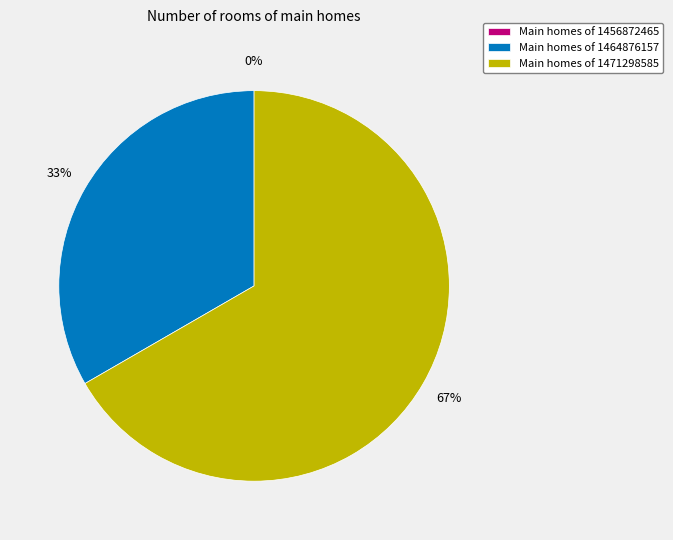

Rank the categories by value from highest to lowest.

1471298585, 1464876157, 1456872465